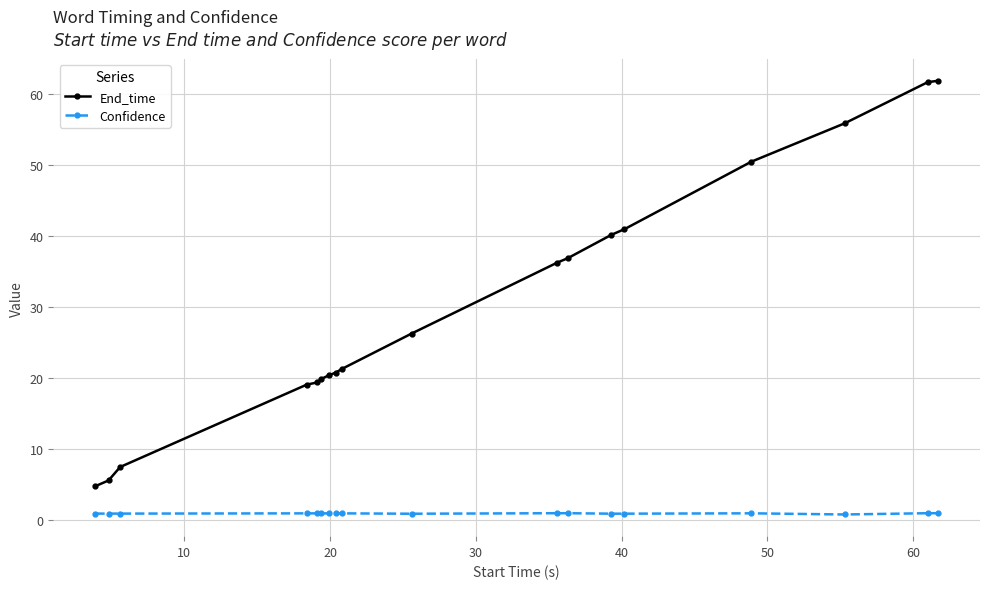

True or false: Confidence and End_time cross at least once.

False